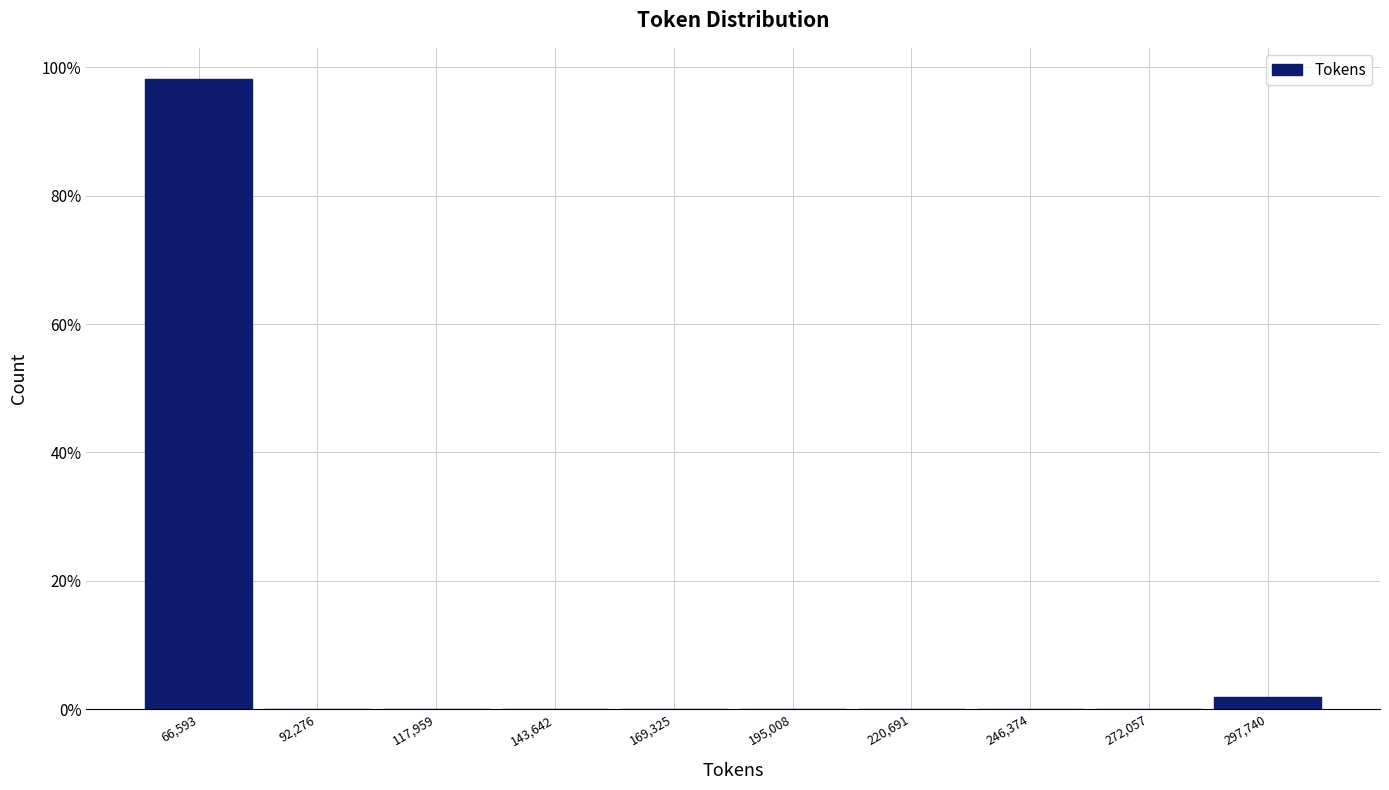

Reading left to right, transcribe this chart: for each bar, give the range it covers on the x-axis and its height. Neither the bar edges nor the heights are printed on the chart, so give them approximately, as read against the axes.

55000 to 80000: 98
80000 to 105000: 0
105000 to 130000: 0
130000 to 155000: 0
155000 to 180000: 0
180000 to 210000: 0
210000 to 235000: 0
235000 to 260000: 0
260000 to 285000: 0
285000 to 310000: under 2